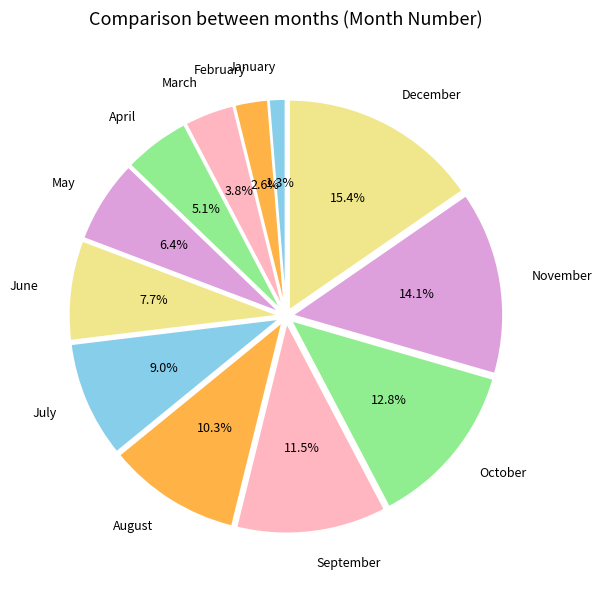

To the nearest percent, what is the combined percentage of May and January?

8%